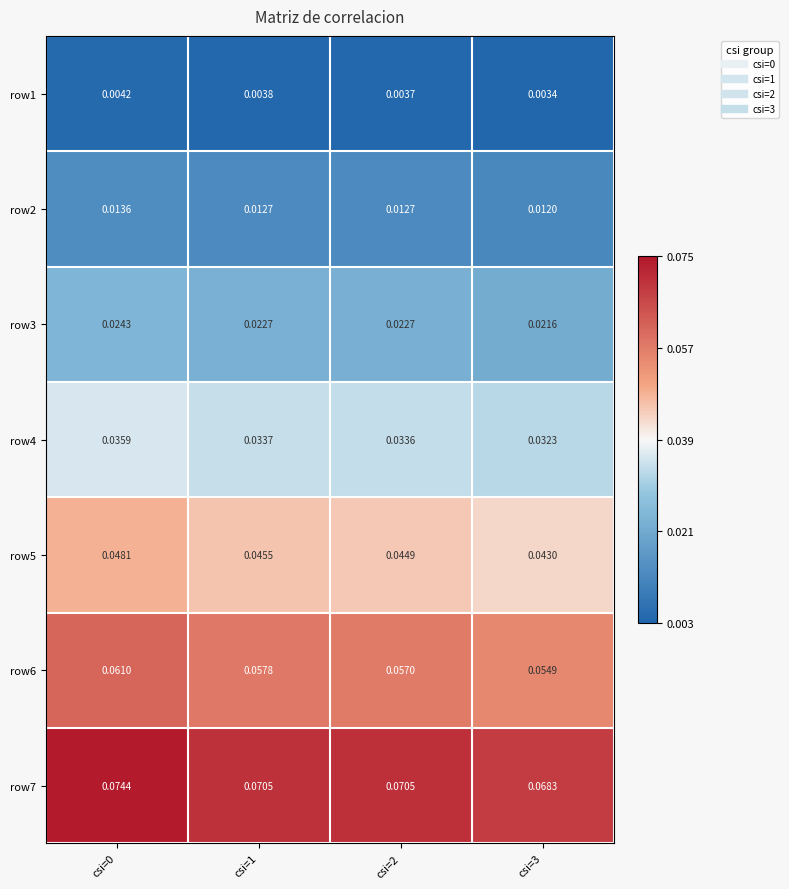

Rank the series by their maximum value, from highest to lowest.

row7, row6, row5, row4, row3, row2, row1